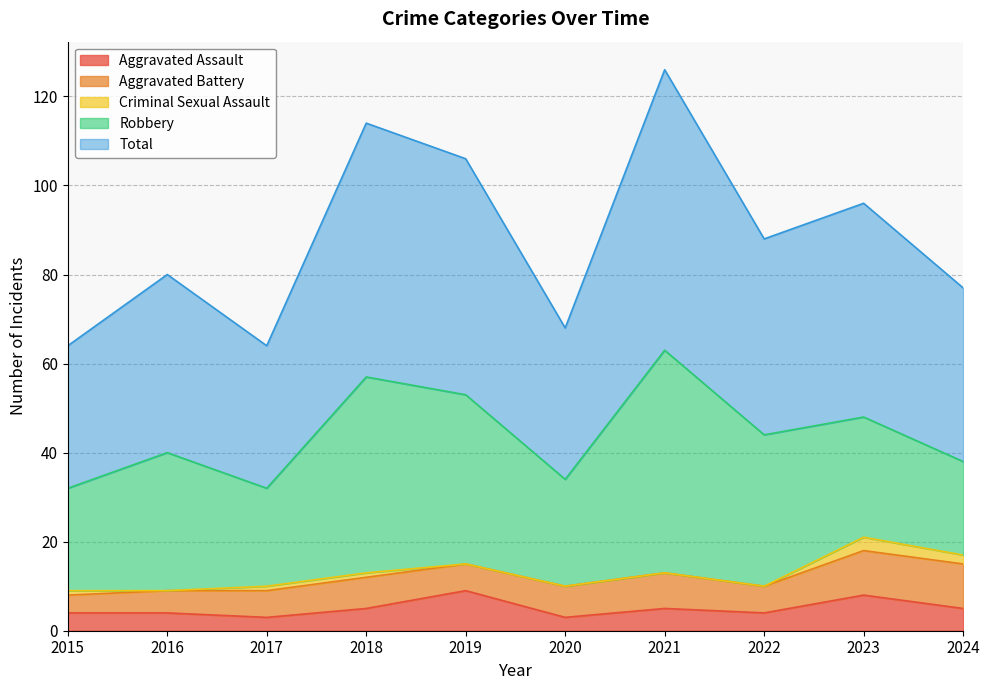

How many lines are shown in the chart?

5